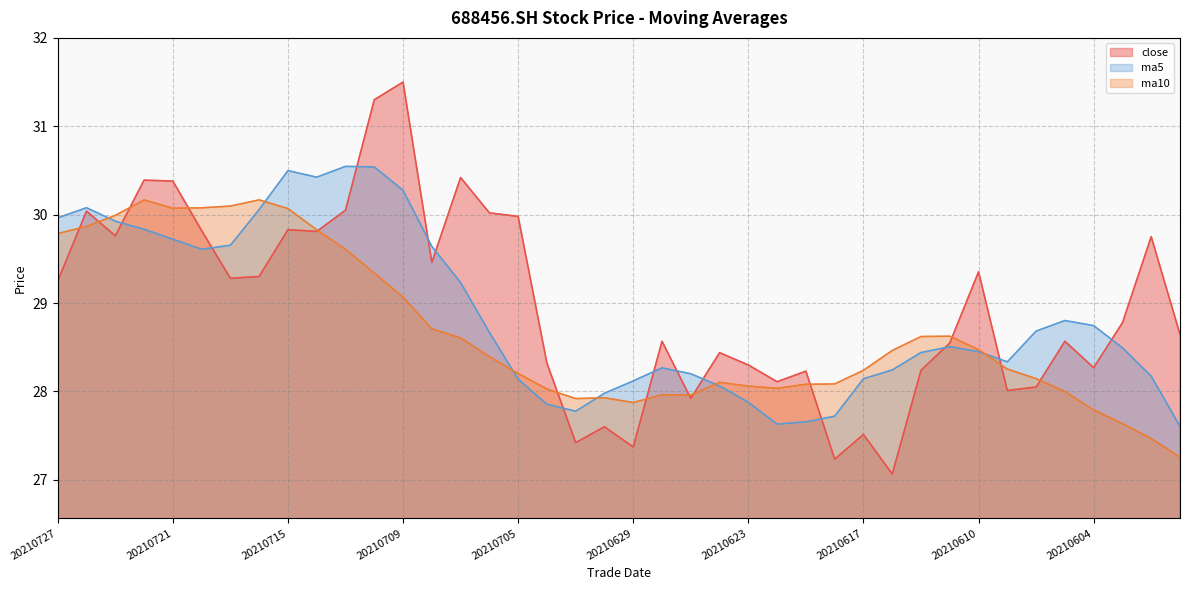

What is the maximum value shown in the chart?

31.5